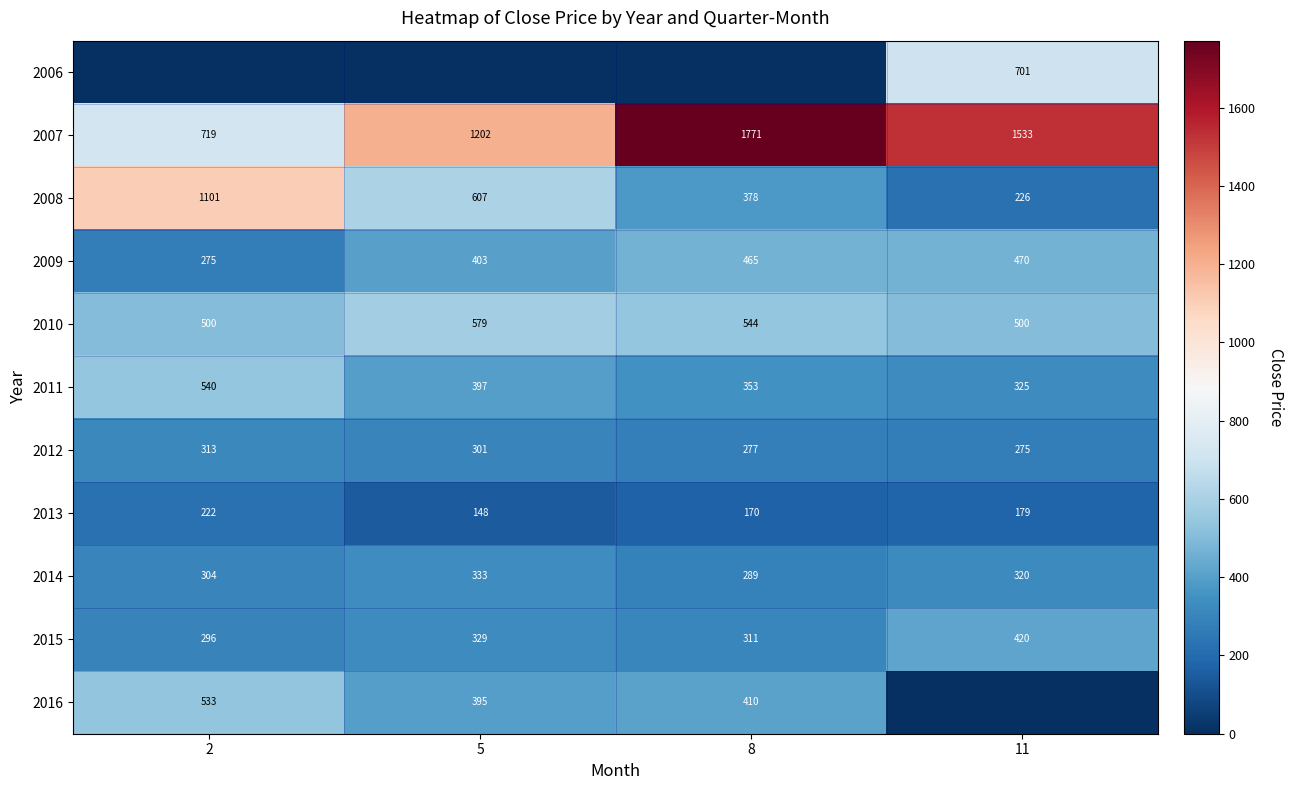

At how many categories does at least one series exceed 563?

4